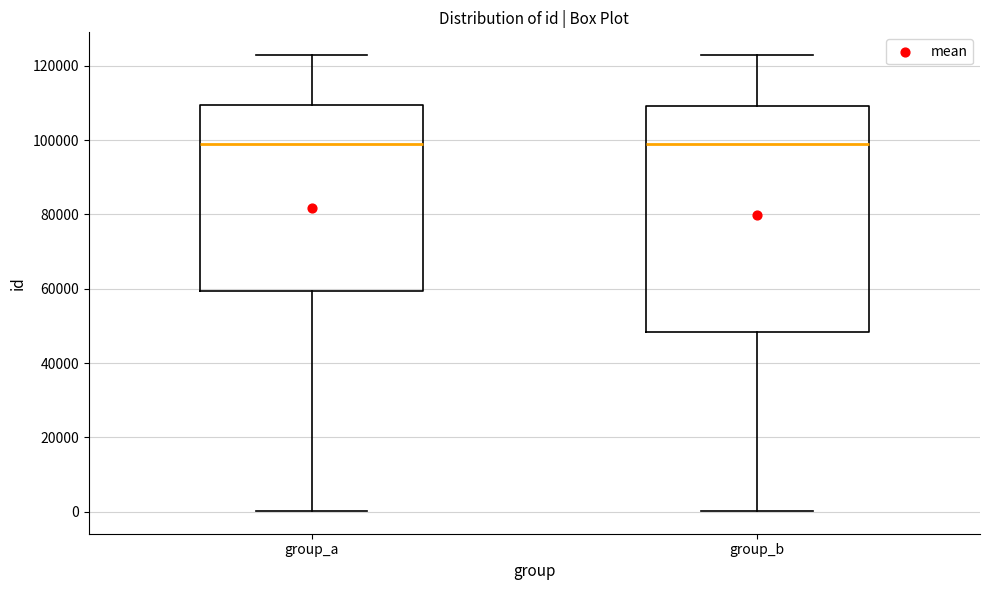

Where does the lower whisker of the box for group_b end on the y-axis? The values are not printed on the chart, so give them approximately, as read against the axis.

0